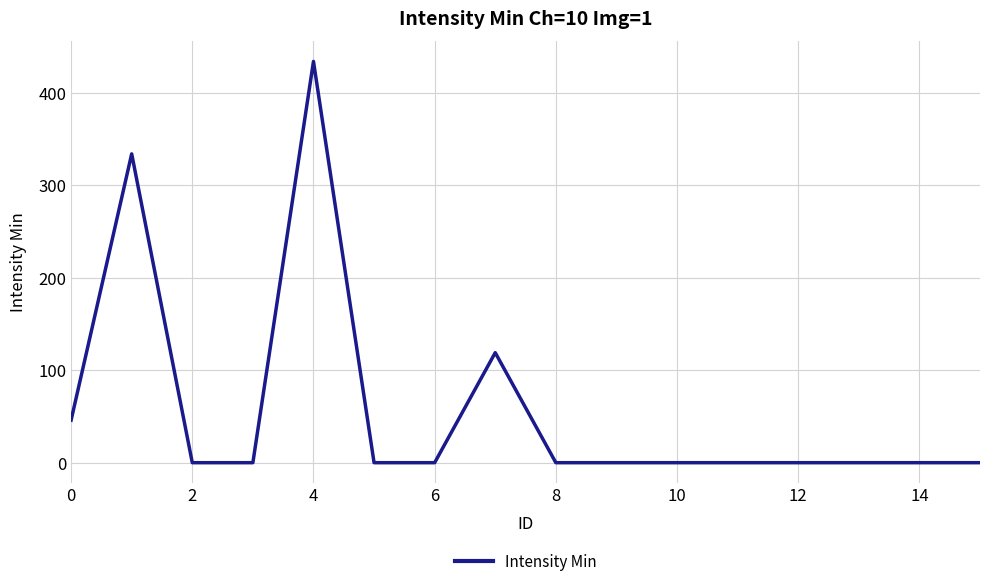

What is the difference between the maximum and minimum values?

434